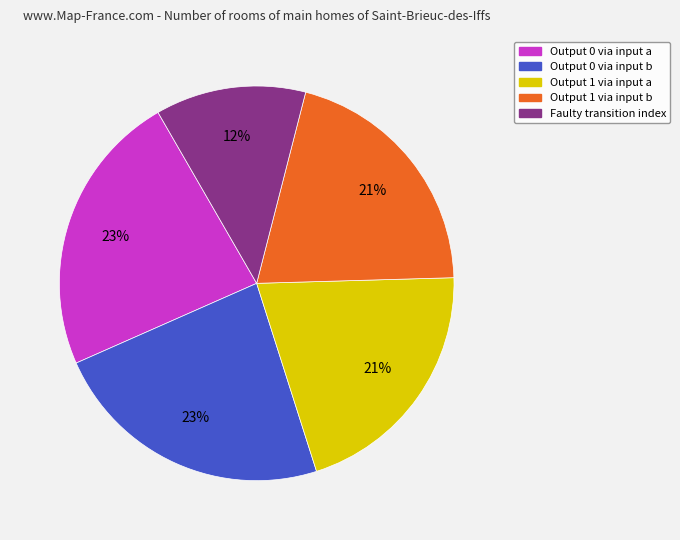

Between Output 0 via input a and Output 1 via input b, which is larger?

Output 0 via input a